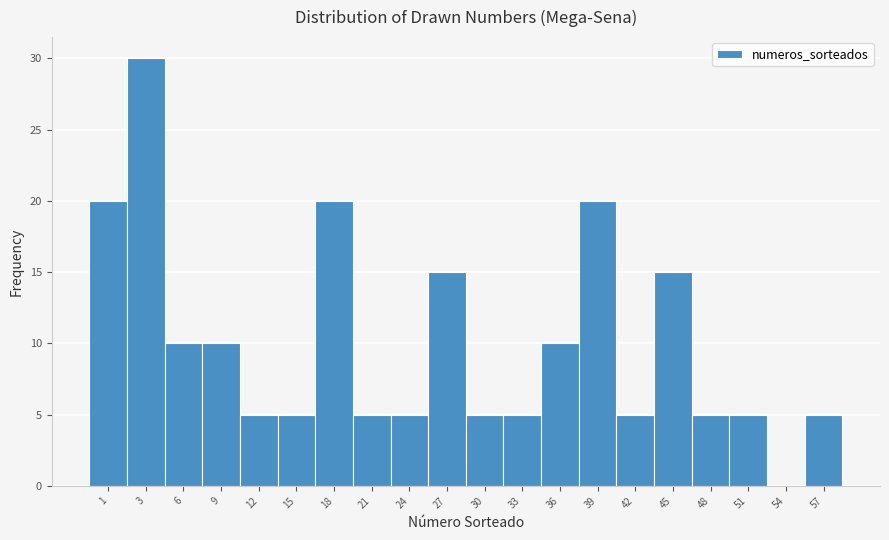

Reading left to right, list all the values displayed in this chart.

1=20	3=30	6=10	9=10	12=5	15=5	18=20	21=5	24=5	27=15	30=5	33=5	36=10	39=20	42=5	45=15	48=5	51=5	54=0	57=5